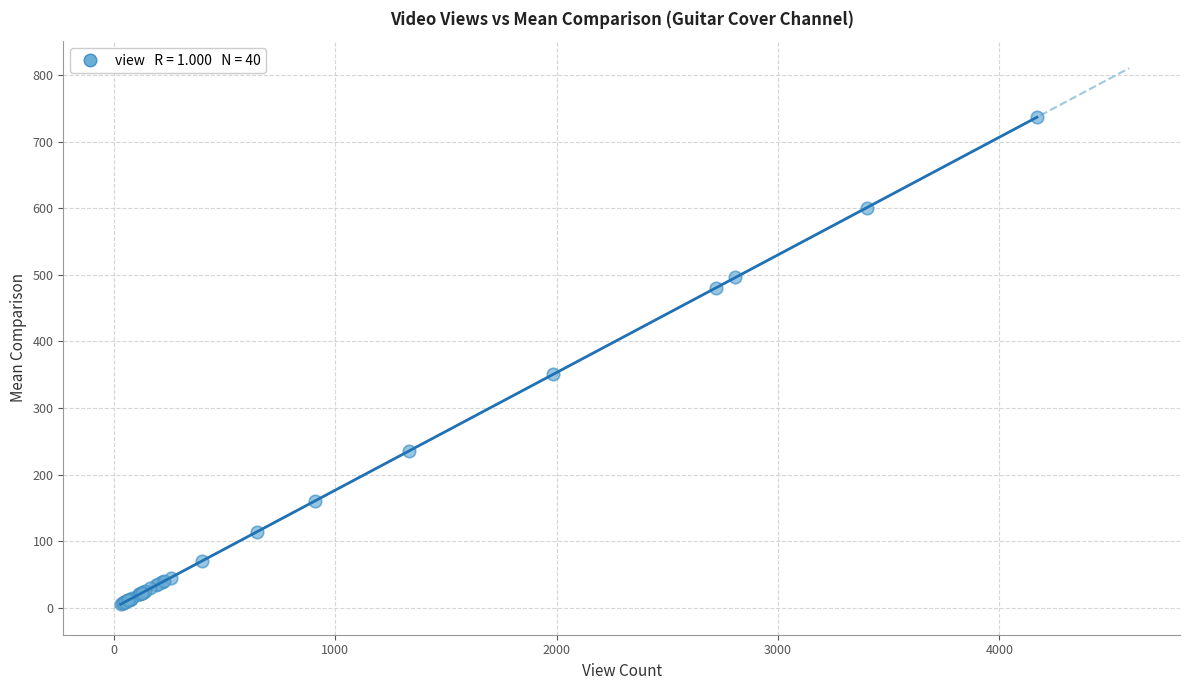

What Y value in the scatter plot is closest to 371?

351